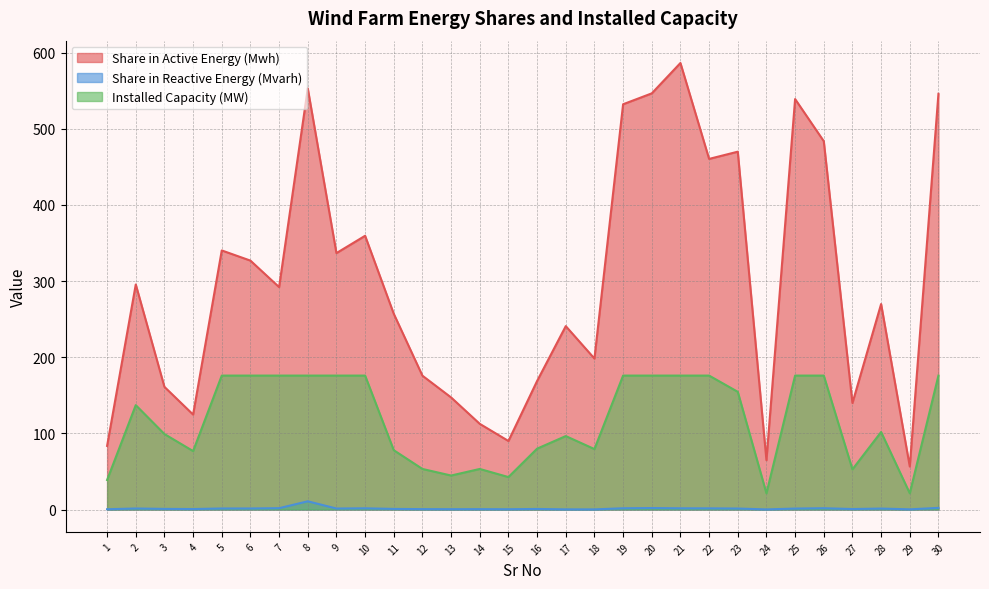

What are all the series names shown in the legend?

Share in Active Energy (Mwh), Share in Reactive Energy (Mvarh), Installed Capacity (MW)